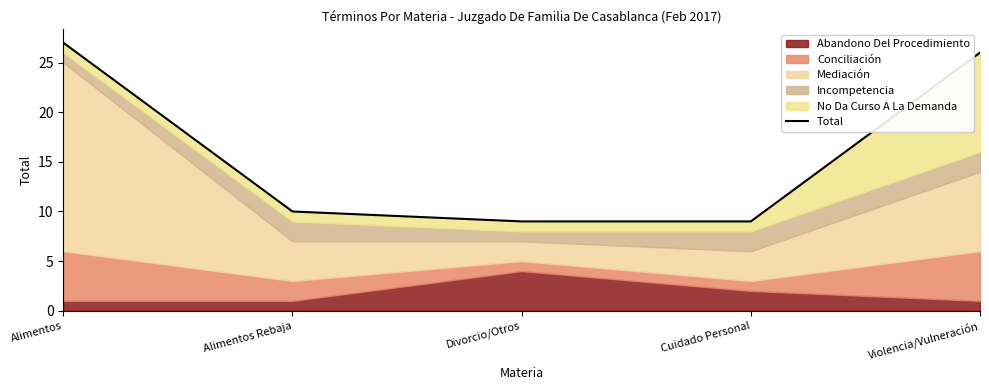

Reading right to left, what are all the values shown in this chart?

Violencia/Vulneración=26	Cuidado Personal=9	Divorcio/Otros=9	Alimentos Rebaja=10	Alimentos=27